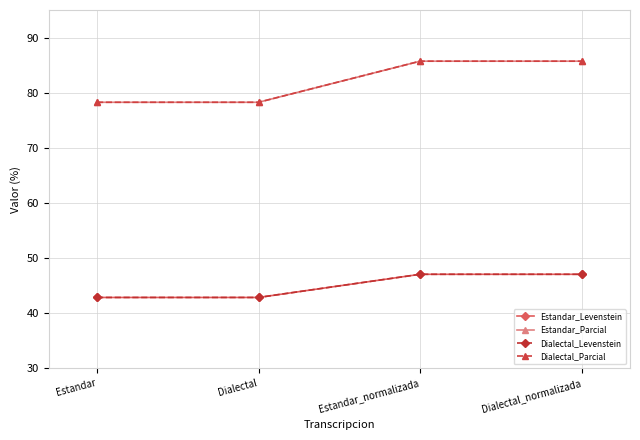

What is the difference between the maximum and minimum values in the Estandar_Levenstein series?

4.2